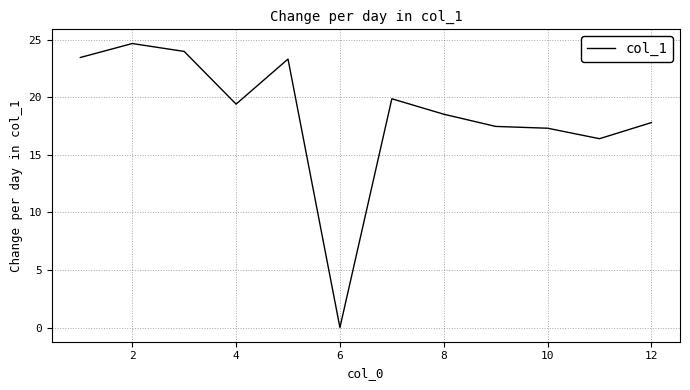

What is the maximum value shown in the chart?

24.7